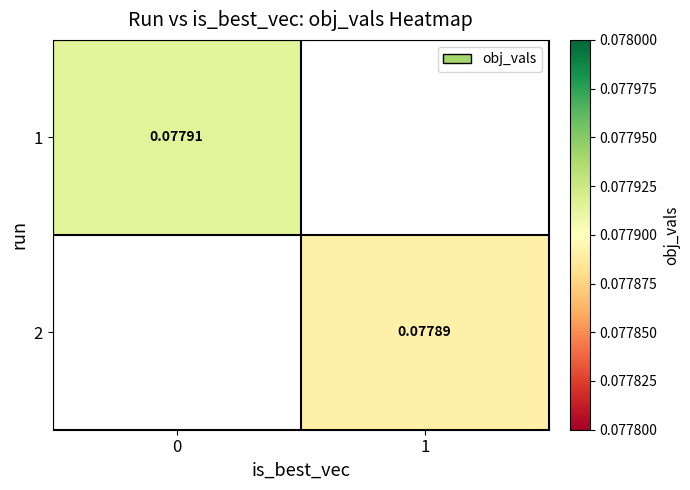

Which label corresponds to the smallest value in the chart?

1